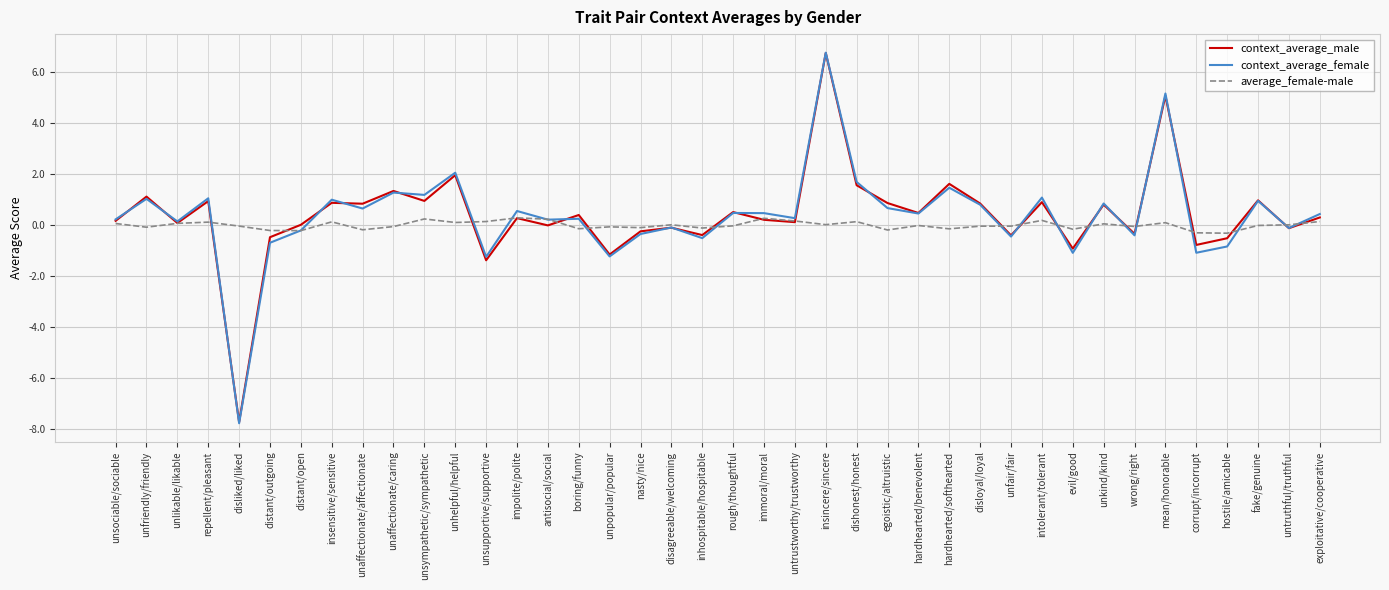

At which label does context_average_female reach its peak?

insincere/sincere